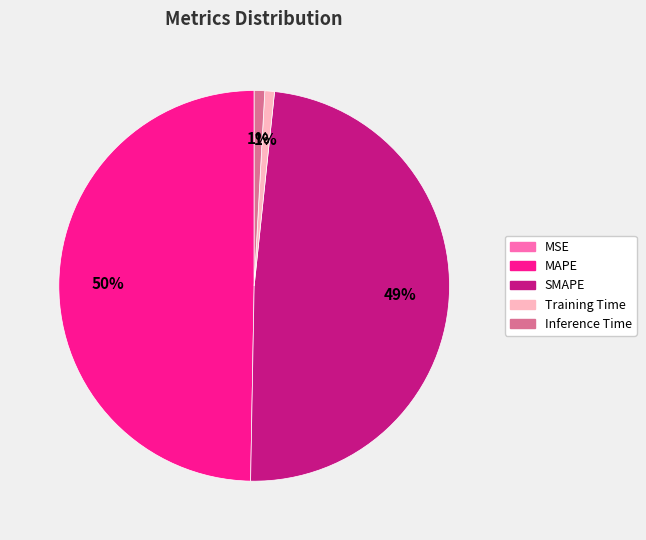

True or false: SMAPE accounts for 40% of the total.

False